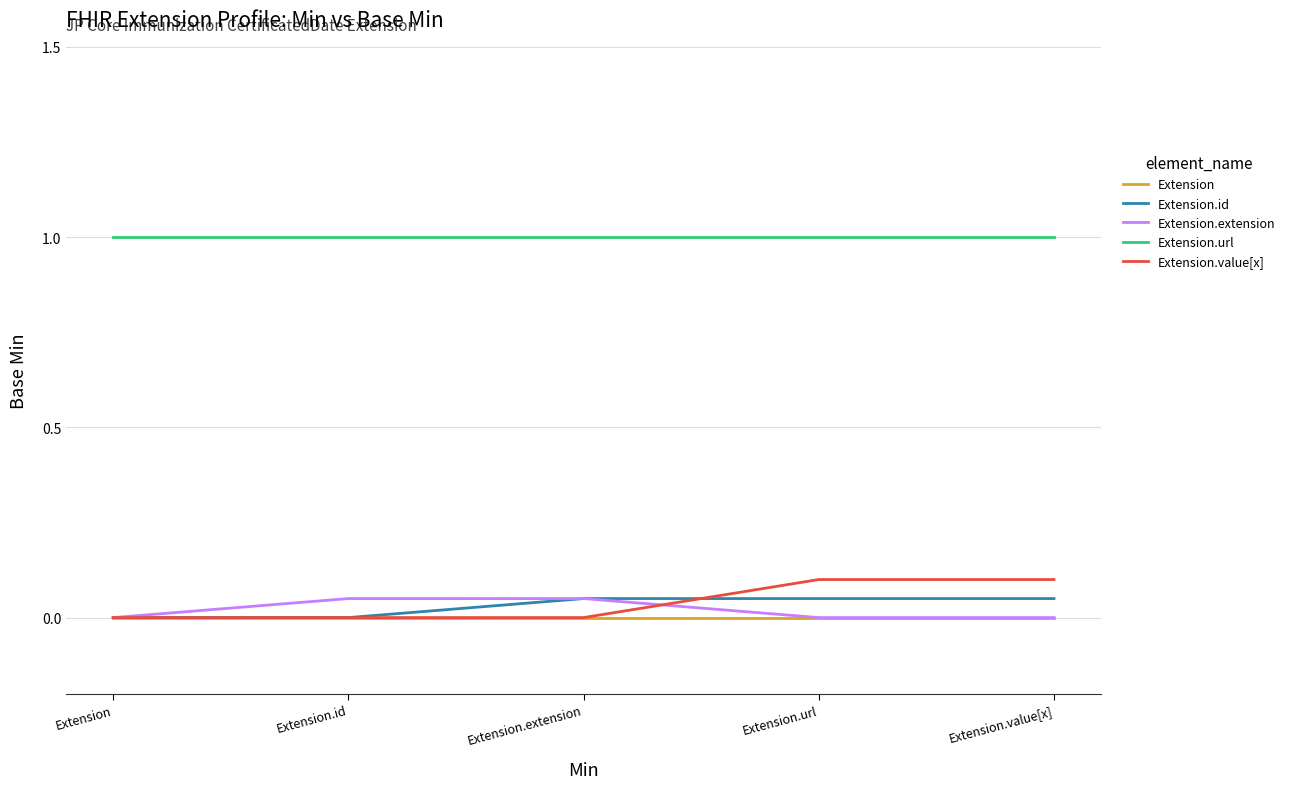

What position from the right is Extension.url?

2